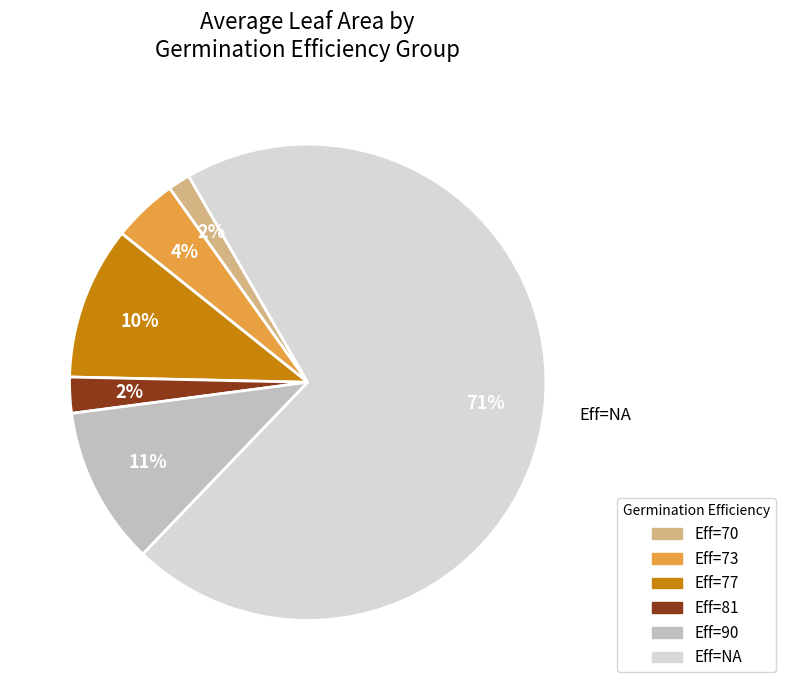

To the nearest percent, what is the average slice percentage?

17%